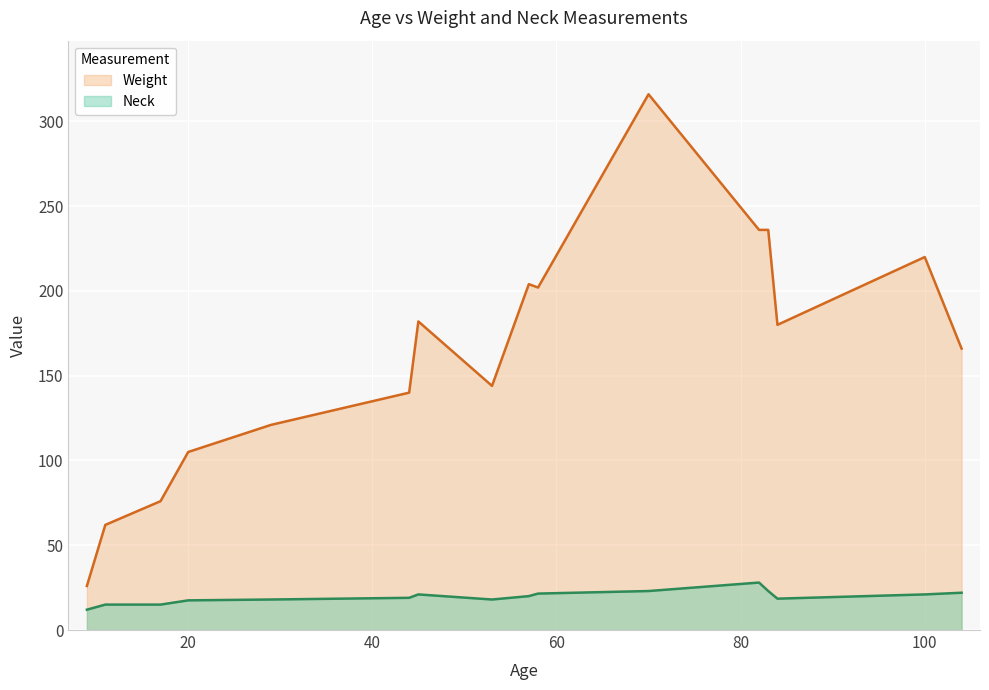

What is the value of the Weight point at the 2nd from the left?

62.0